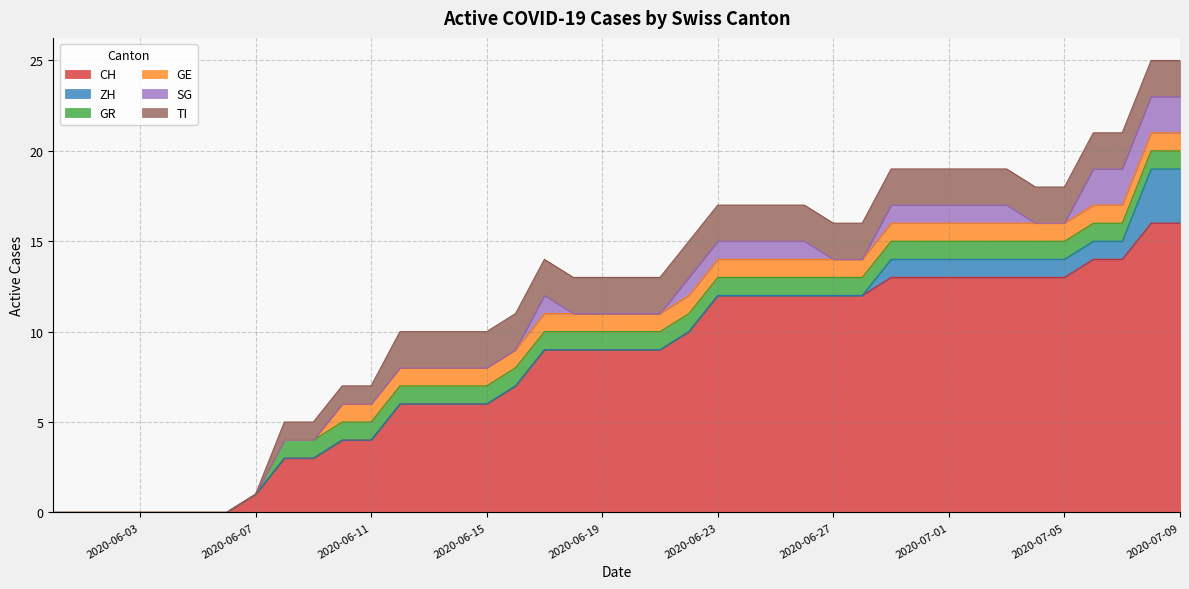

True or false: GR has more than 0 interior local peaks.

False